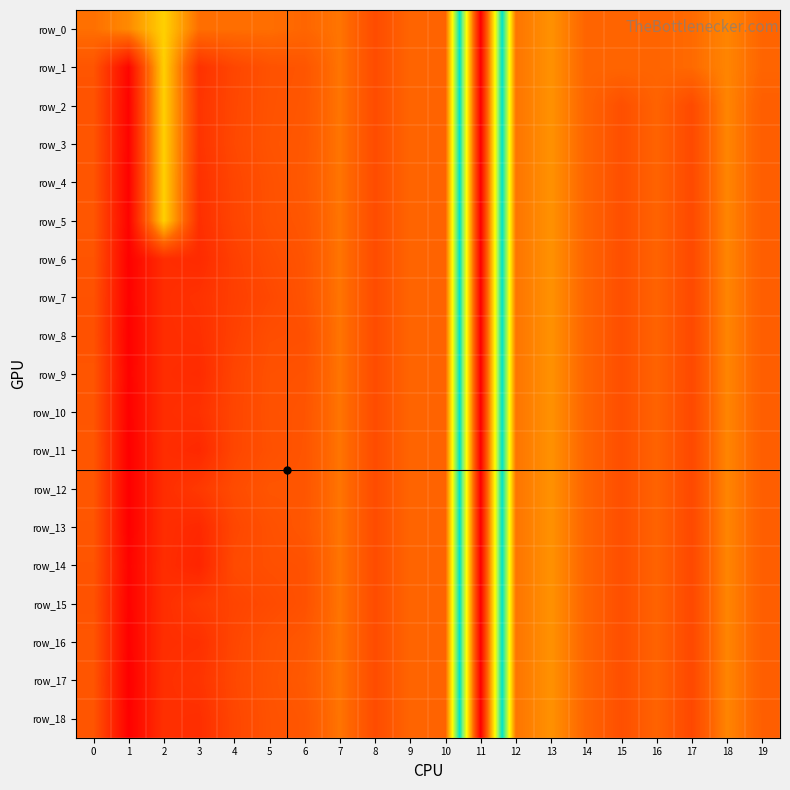

Which label corresponds to the largest value in the chart?

1